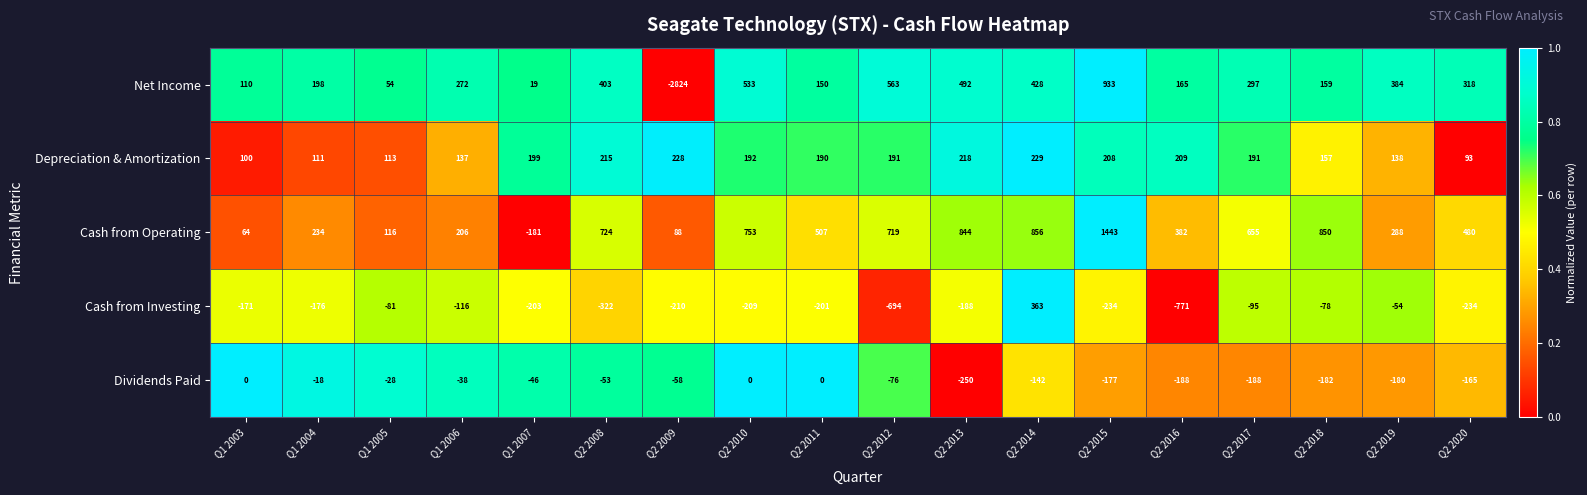

What is the greatest value displayed?

1443